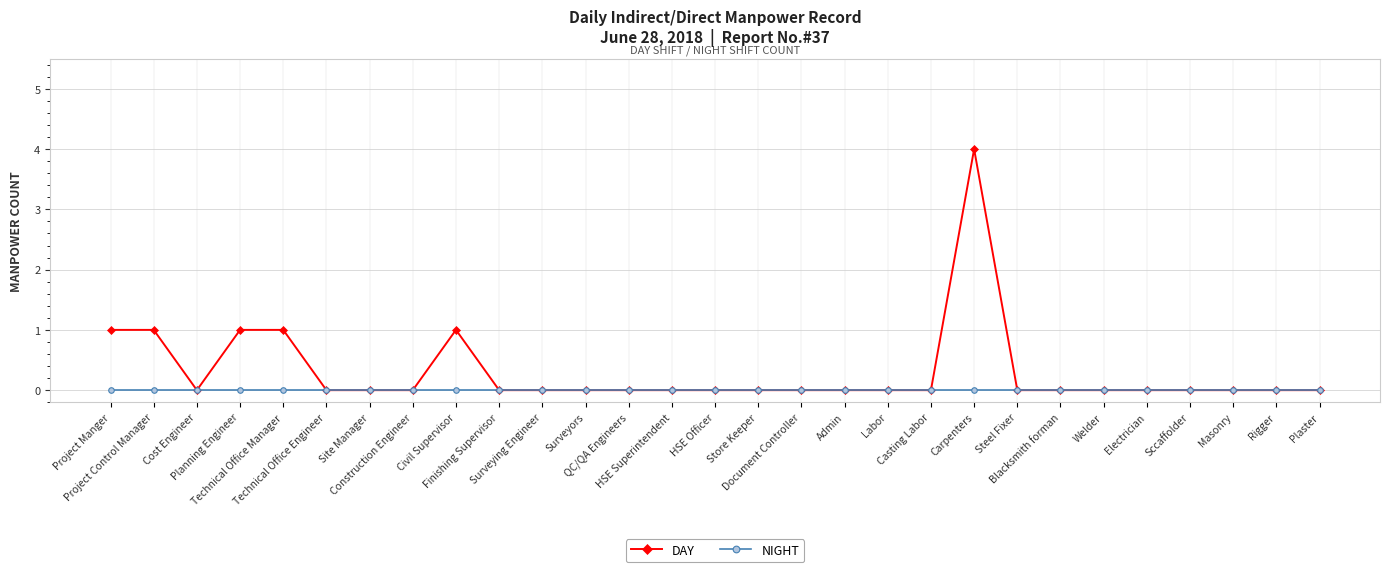

Rank the series by their average value, from lowest to highest.

NIGHT, DAY